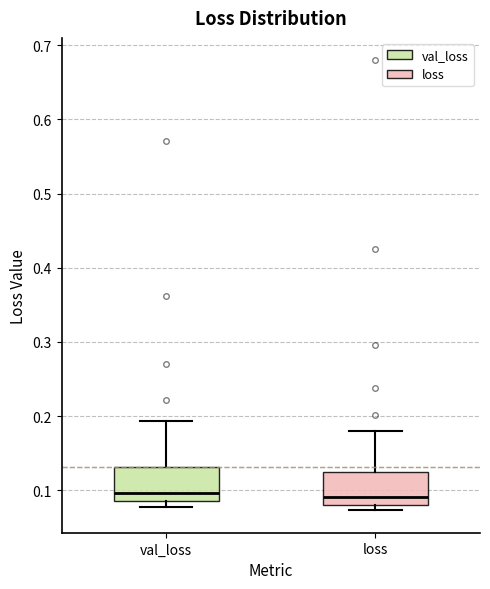

Where does the upper whisker of the box for loss end on the y-axis? The values are not printed on the chart, so give them approximately, as read against the axis.

0.18